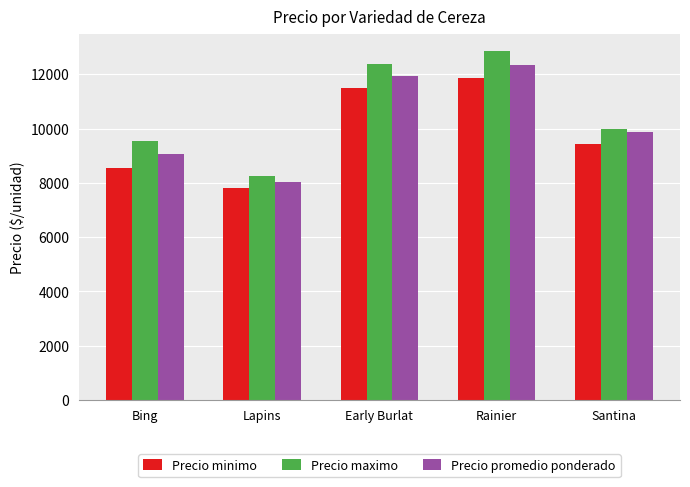

What are all the series names shown in the legend?

Precio minimo, Precio maximo, Precio promedio ponderado